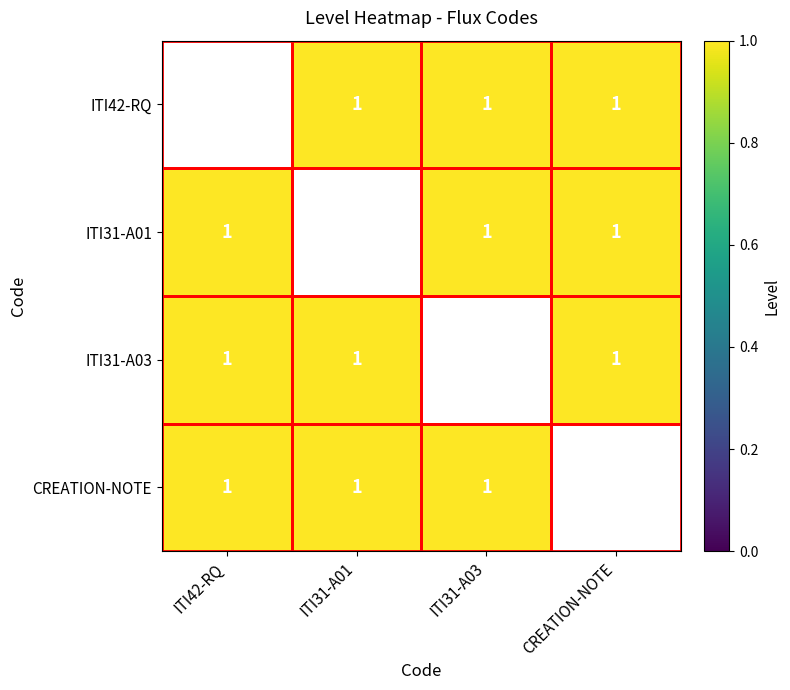

Is the value of ITI31-A03 at ITI31-A03 greater than the value of CREATION-NOTE at ITI31-A01?

No